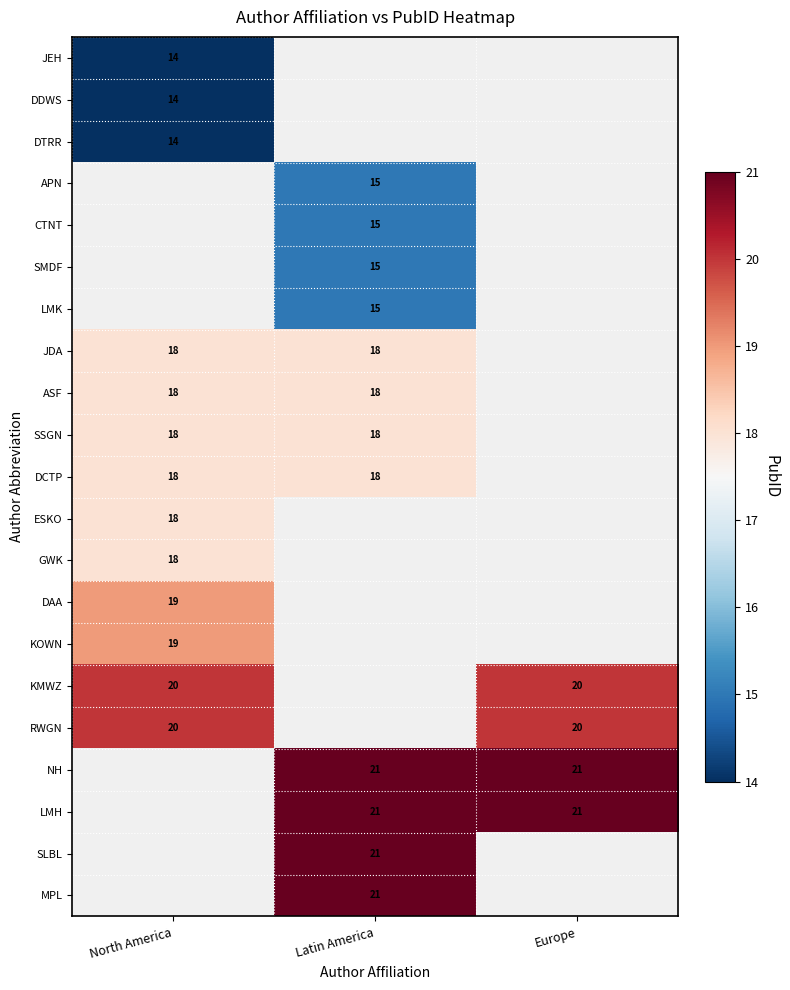

What is the smallest value displayed?

14.0